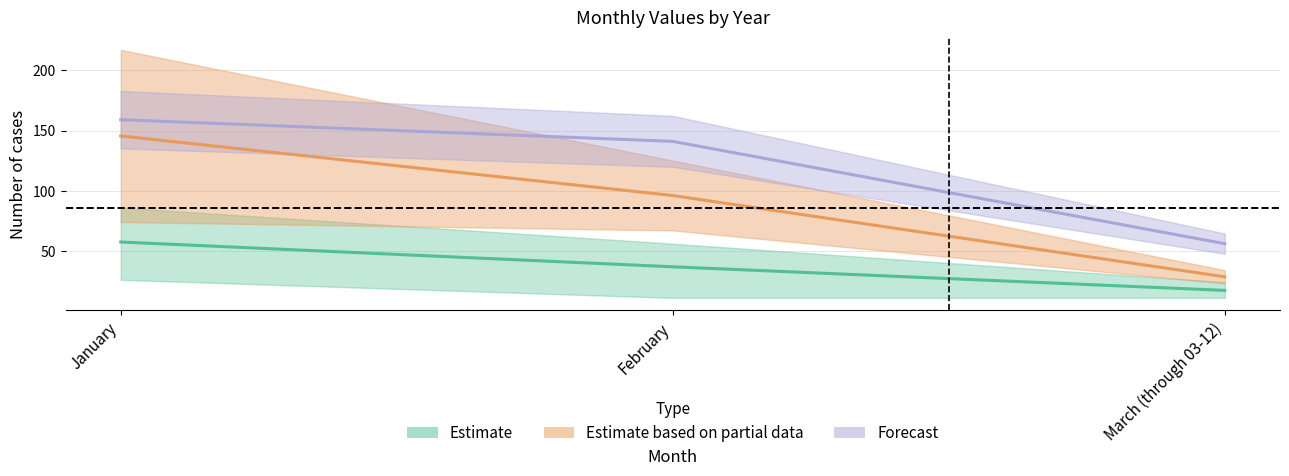

Reading left to right, extract all data points from this chart.

Estimate: January=57.4	February=36.8	March (through 03-12)=17.2
Estimate based on partial data: January=145.5	February=96.0	March (through 03-12)=28.5
Forecast: January=159.0	February=141.0	March (through 03-12)=56.0